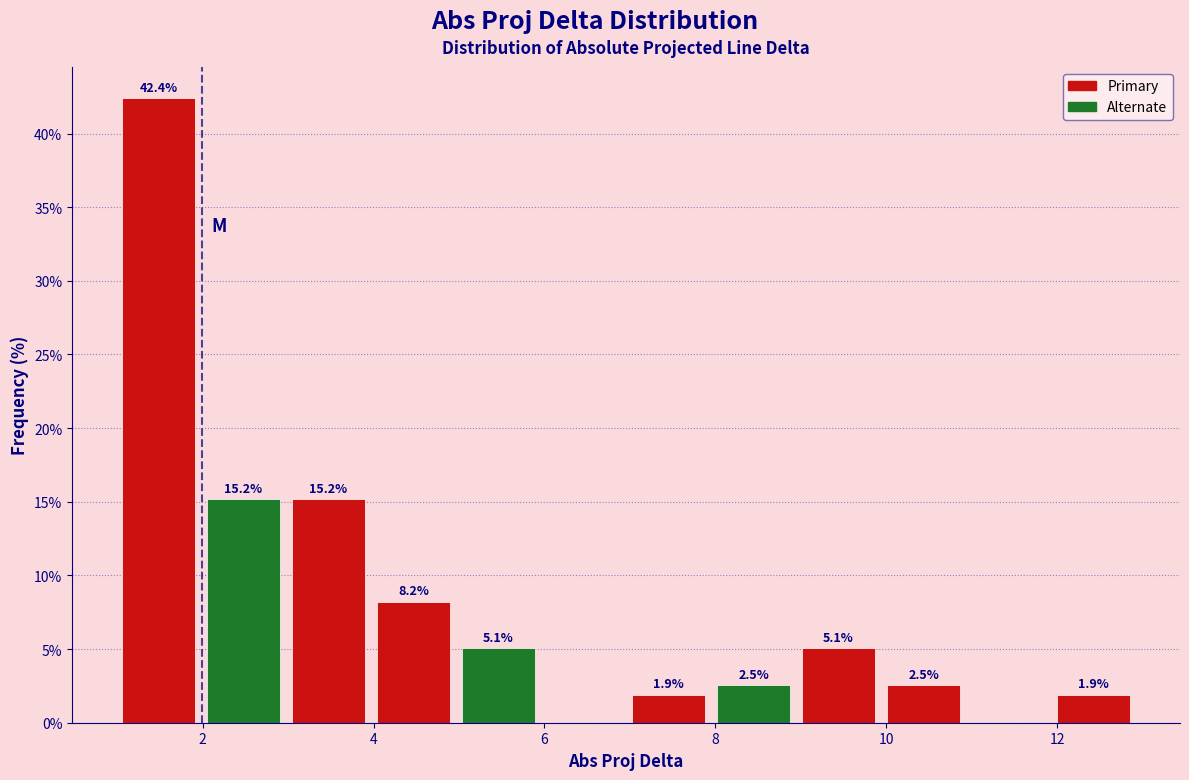

Which range on the x-axis has the tallest bar?

1 to 2